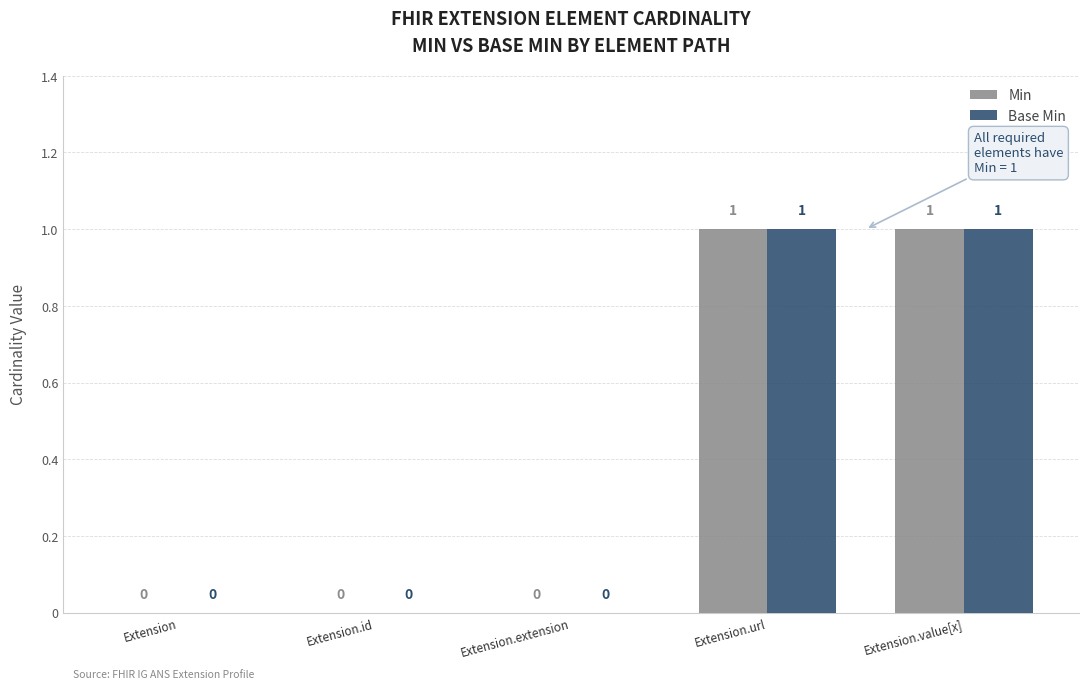

How many data points does each series have?

5